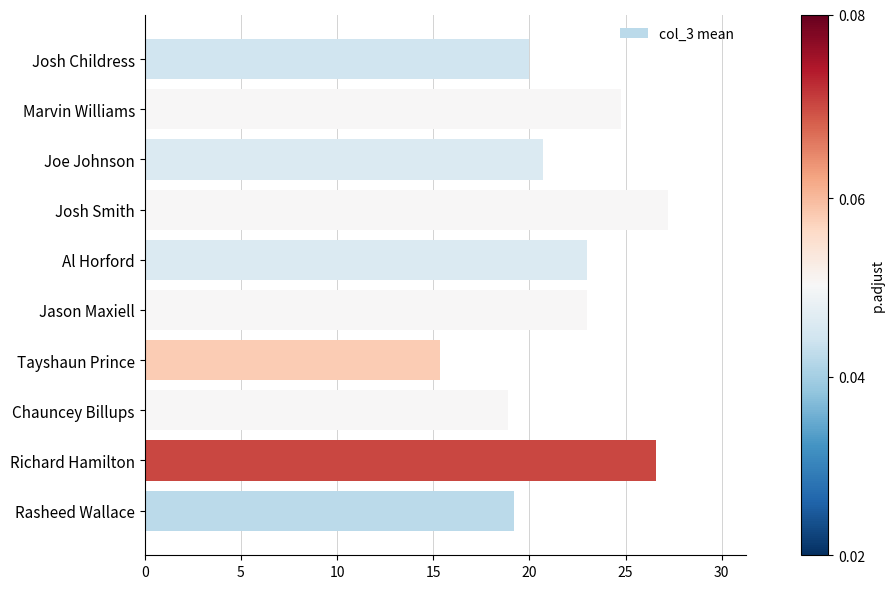

Which label corresponds to the smallest value in the chart?

Tayshaun Prince